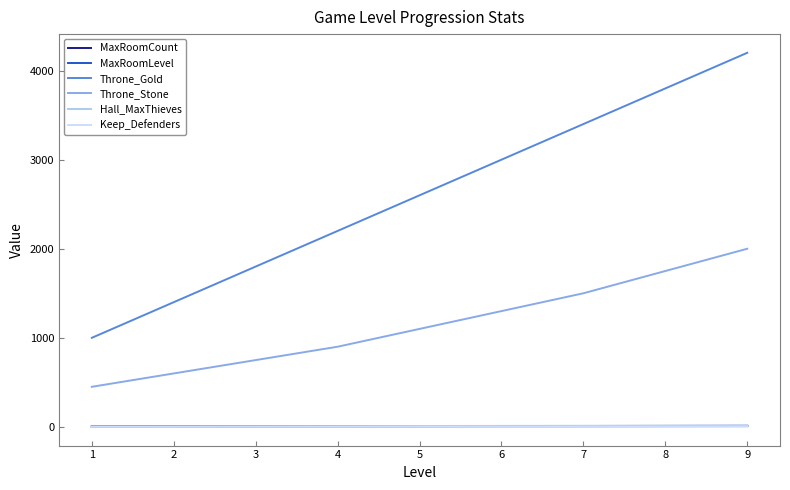

Where is Throne_Stone nearest to the value 1225?

6